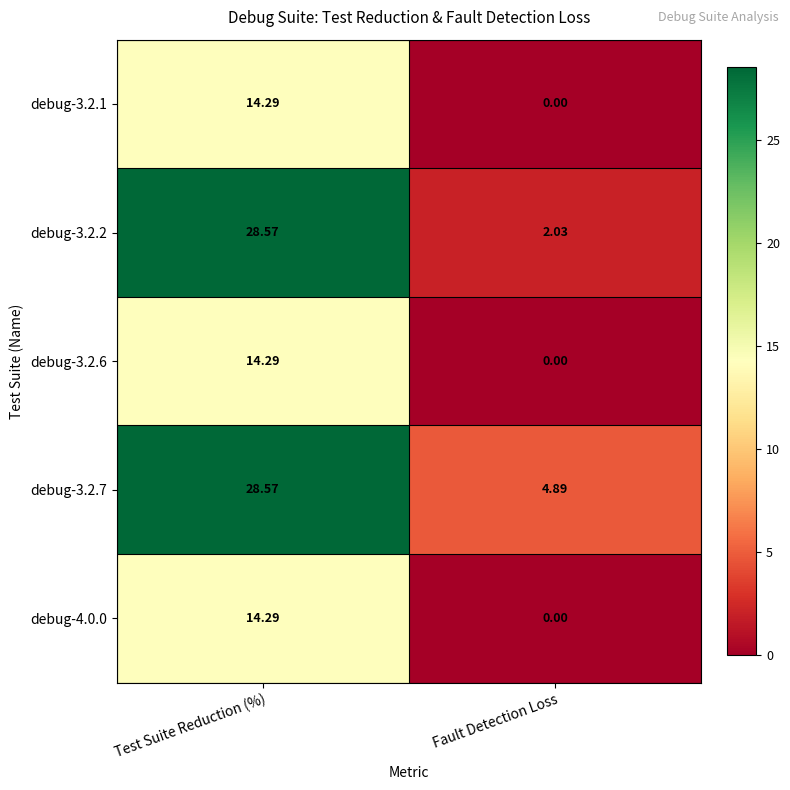

Which category has the lowest value across all series?

Fault Detection Loss